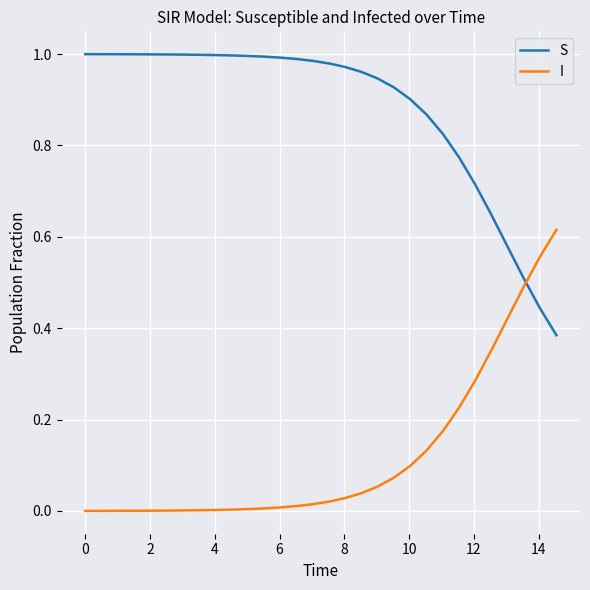

How many intersections are there between I and S?

1